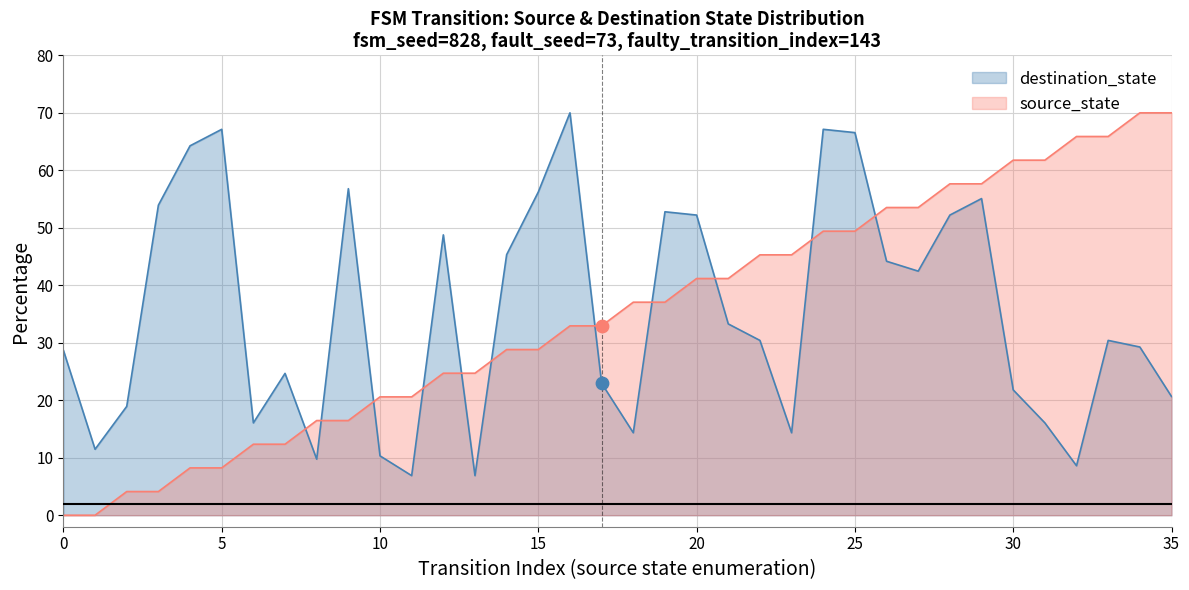

Is the value of destination_state at 0 greater than the value of source_state at 11?

Yes